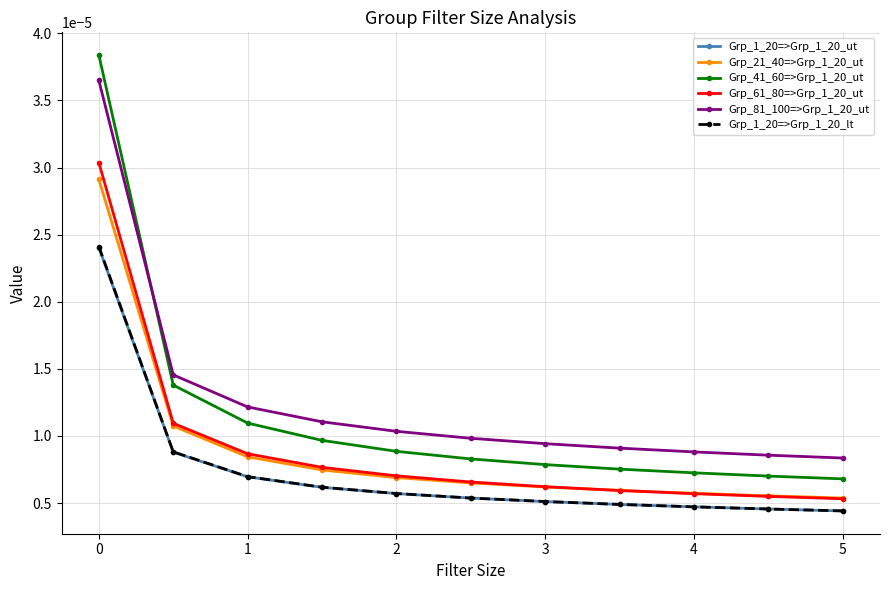

Which series has the largest range (max minus min)?

Grp_41_60=>Grp_1_20_ut